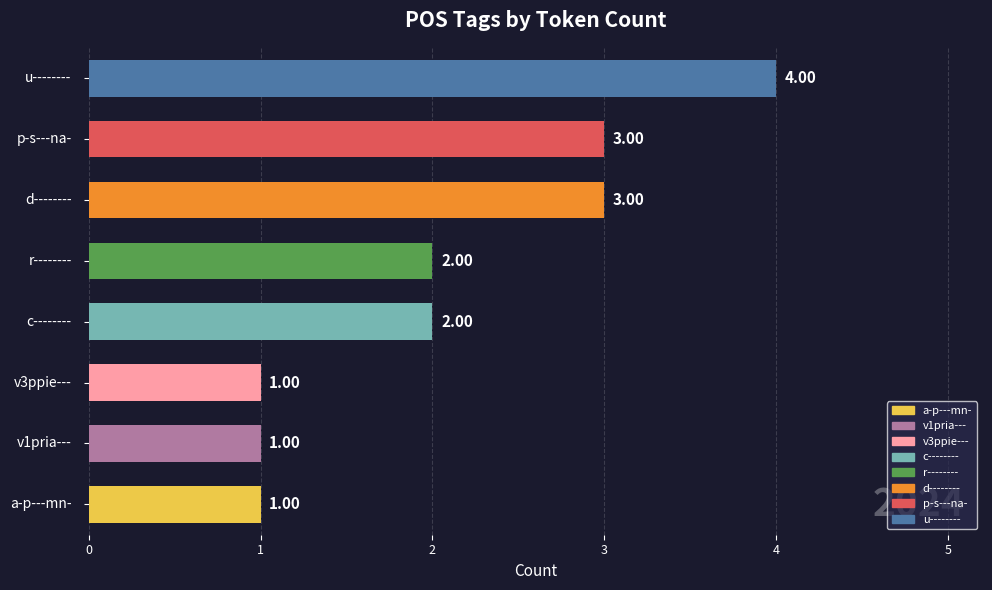

List the labels in order of value, smallest first.

a-p---mn-, v1pria---, v3ppie---, c--------, r--------, d--------, p-s---na-, u--------